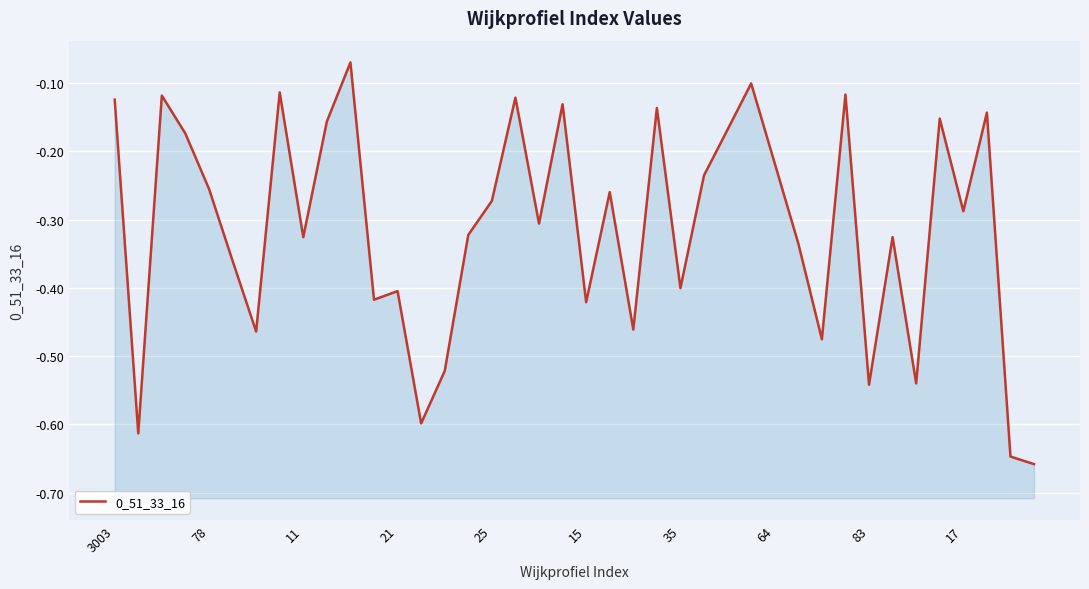

Reading left to right, what are all the values shown in this chart?

-0.1	-0.6	-0.1	-0.2	-0.3	-0.4	-0.5	-0.1	-0.3	-0.2	-0.1	-0.4	-0.4	-0.6	-0.5	-0.3	-0.3	-0.1	-0.3	-0.1	-0.4	-0.3	-0.5	-0.1	-0.4	-0.2	-0.2	-0.1	-0.2	-0.3	-0.5	-0.1	-0.5	-0.3	-0.5	-0.2	-0.3	-0.1	-0.6	-0.7